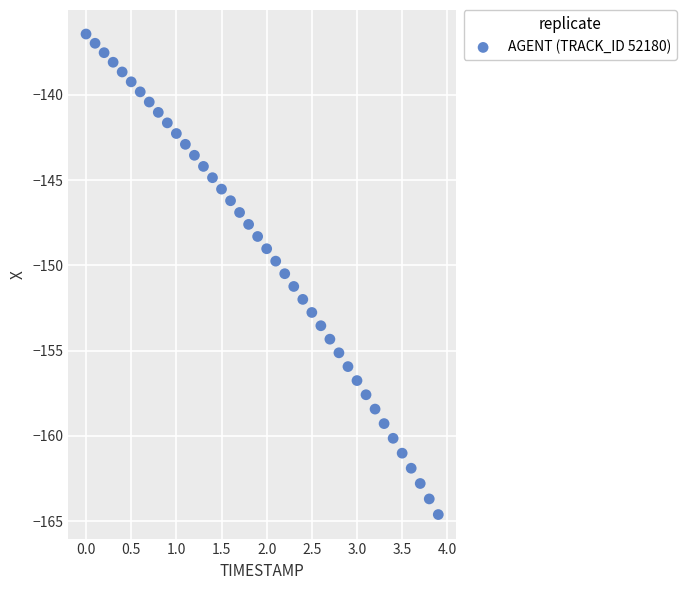

What is the range of Y values (max minus min)?

28.2